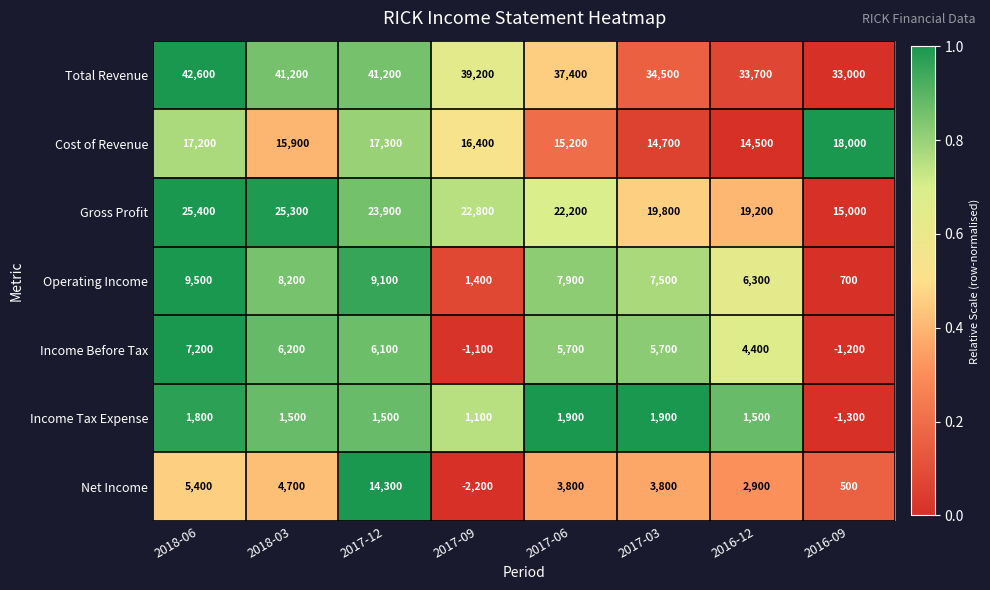

True or false: Income Tax Expense has a value of 1800 at 2018-06.

True